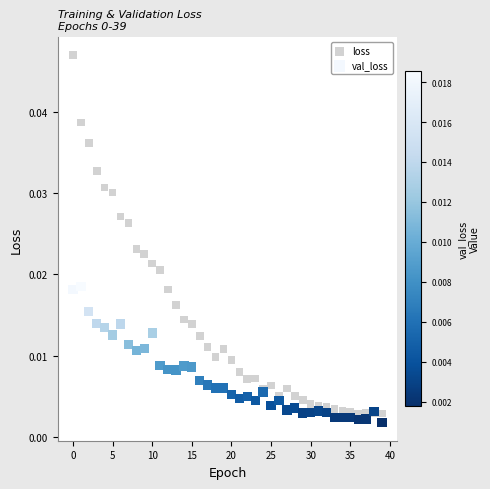

Which series has the largest Y range (max minus min)?

loss